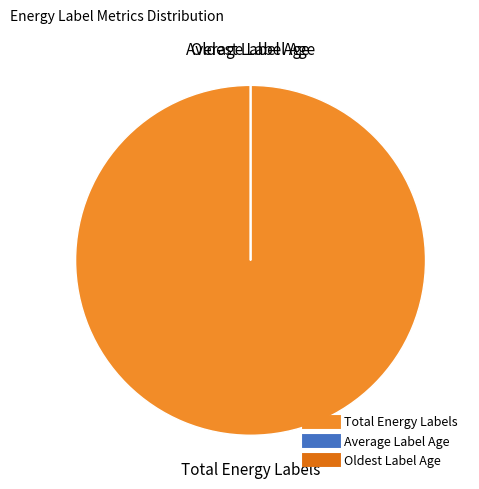

Which category accounts for the majority?

Total Energy Labels